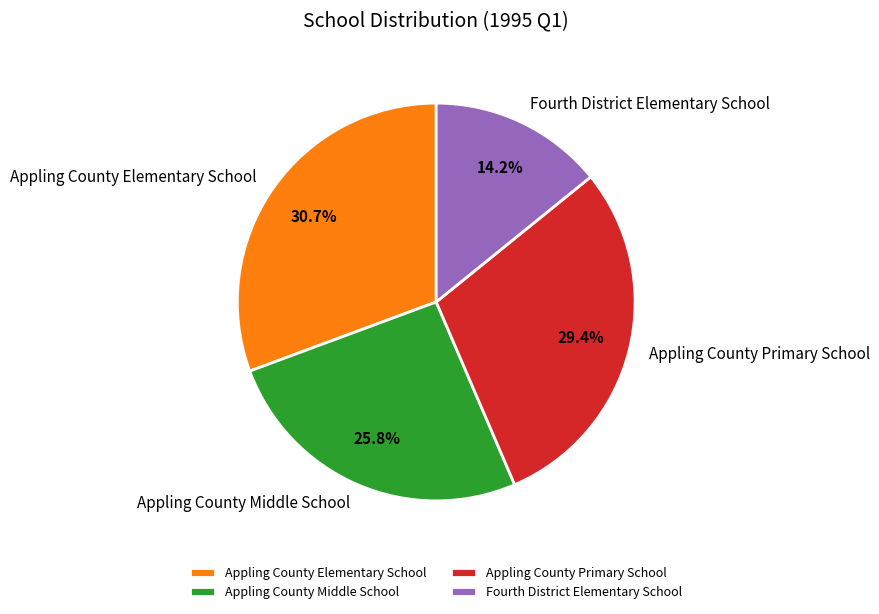

What is the largest slice in the pie chart?

Appling County Elementary School